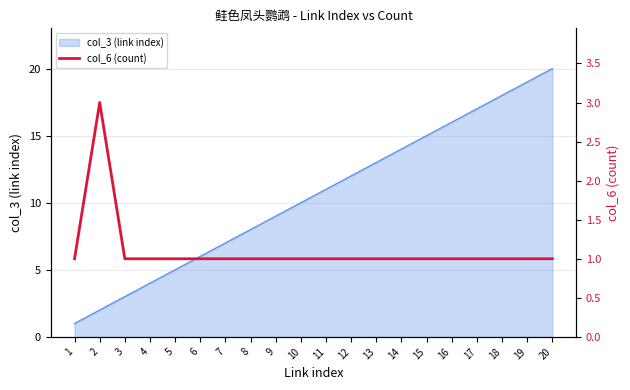

The chart shows a value of 1 at 7. True or false?

True